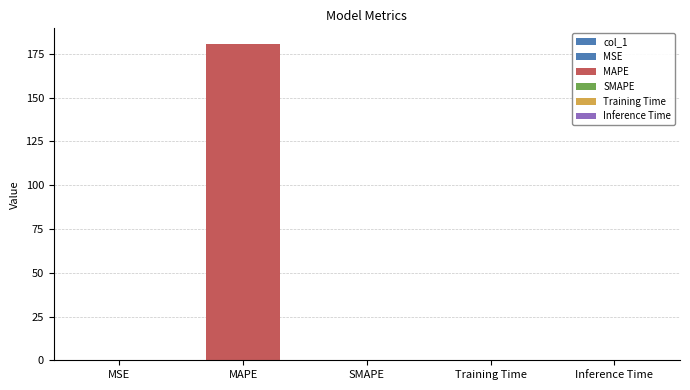

Is it true that the value at SMAPE is 101.3?

False